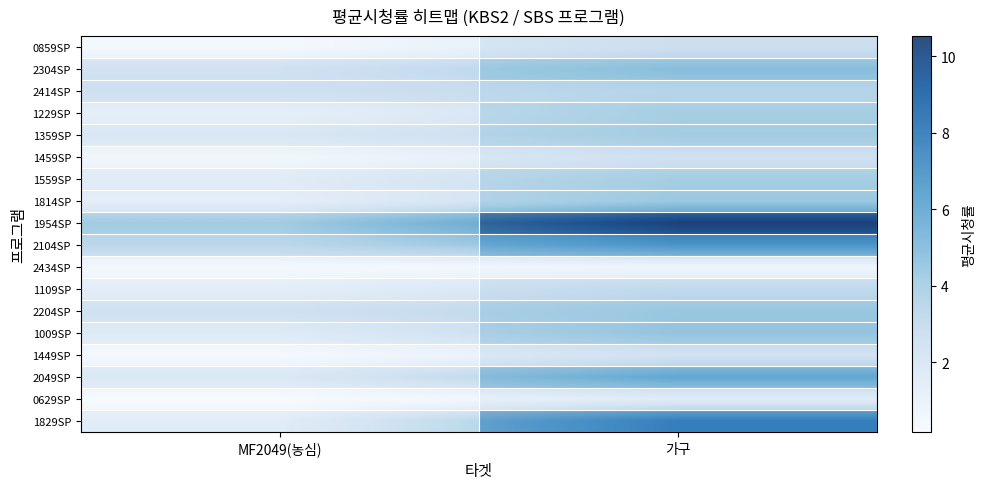

Is it true that 2414SP equals 1.3 at MF2049(농심)?

False